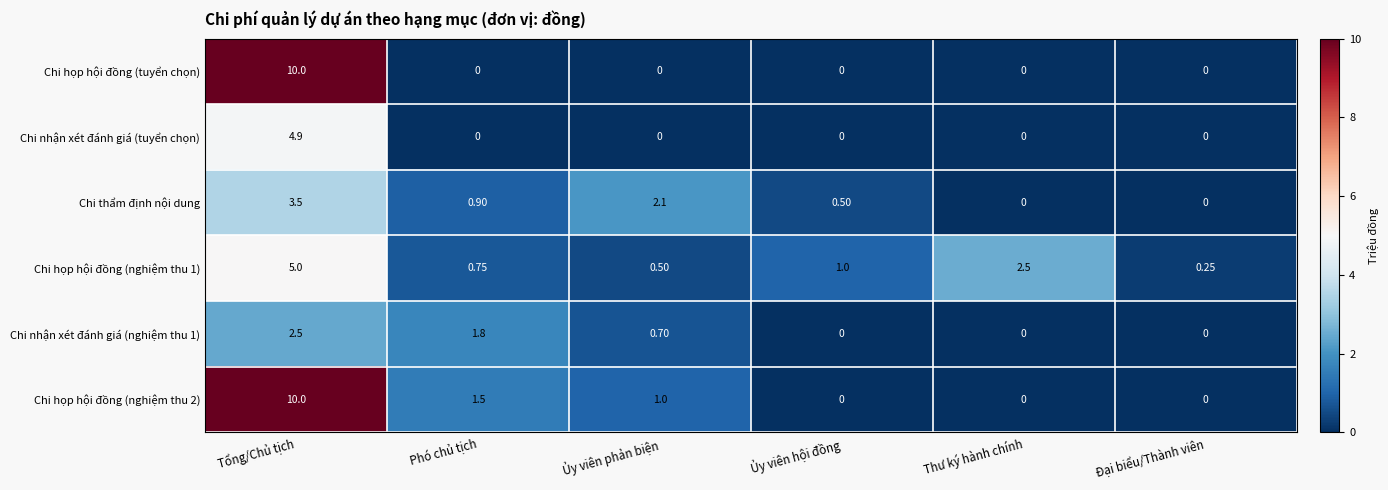

At which label does Chi họp hội đồng (nghiệm thu 1) reach its peak?

Tổng/Chủ tịch